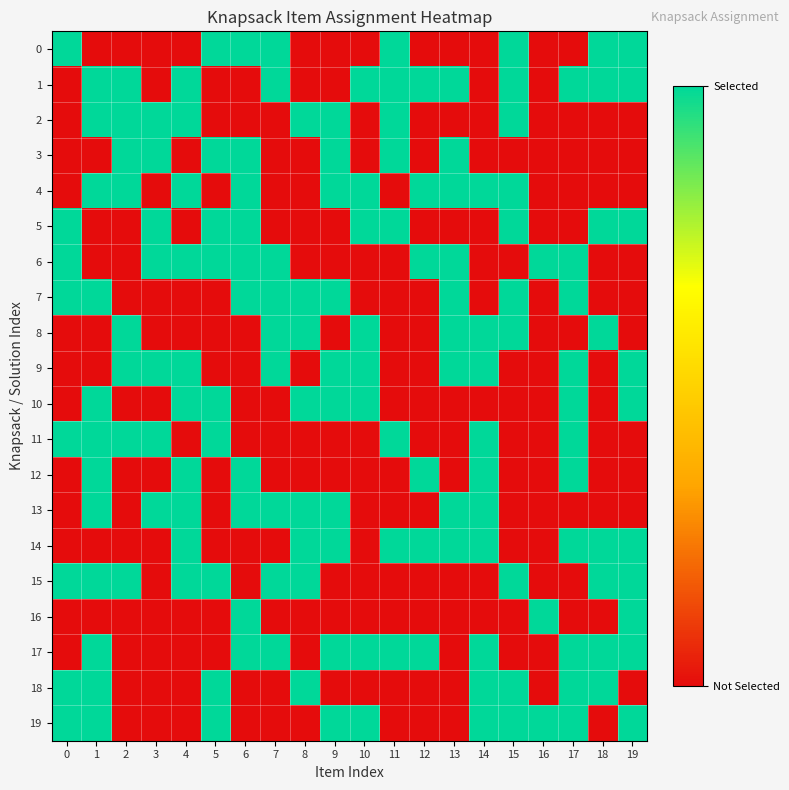

At which category is the sum across all series the highest?

1